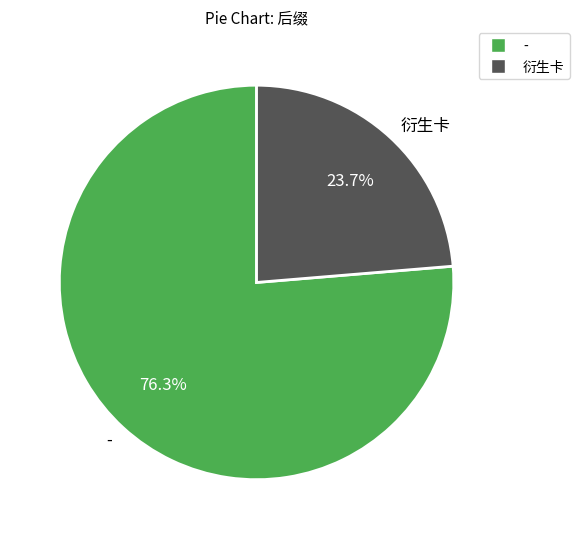

What is the majority slice?

-